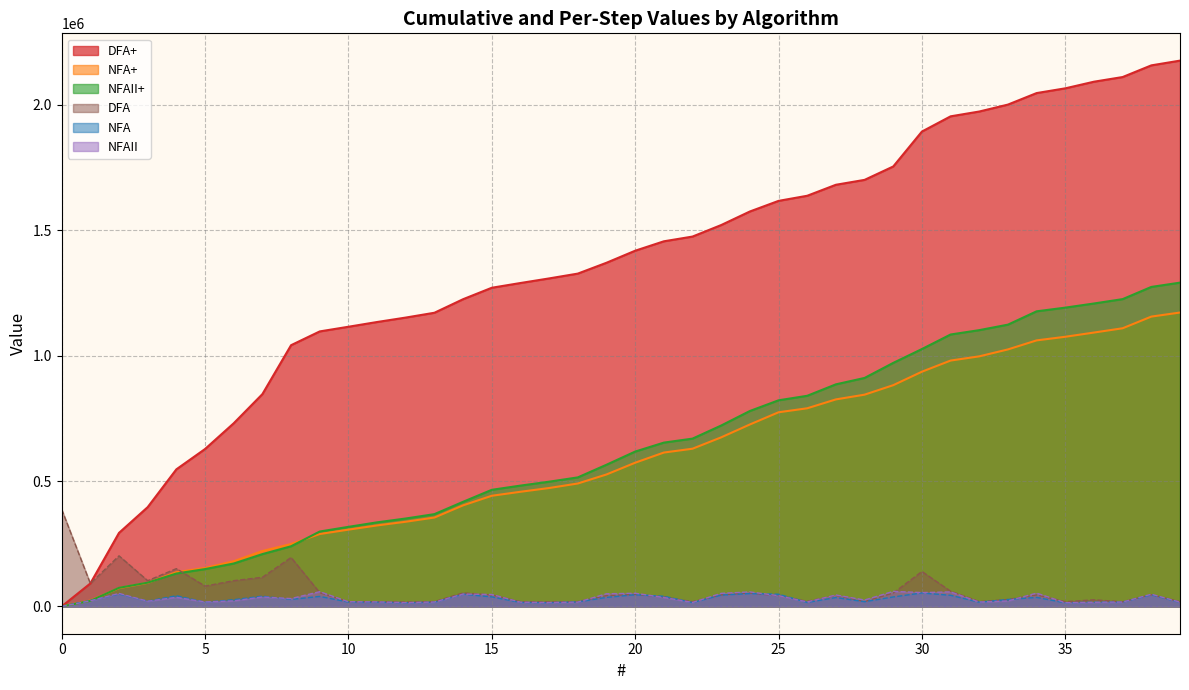

At which label is NFA+ closest to 585914?

20